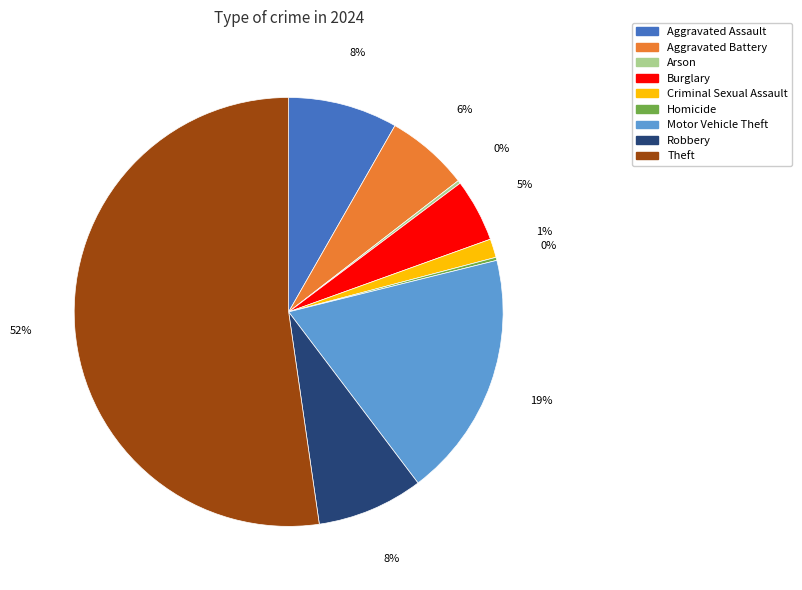

To the nearest percent, what is the difference between the Aggravated Battery and Robbery slice percentages?

2%